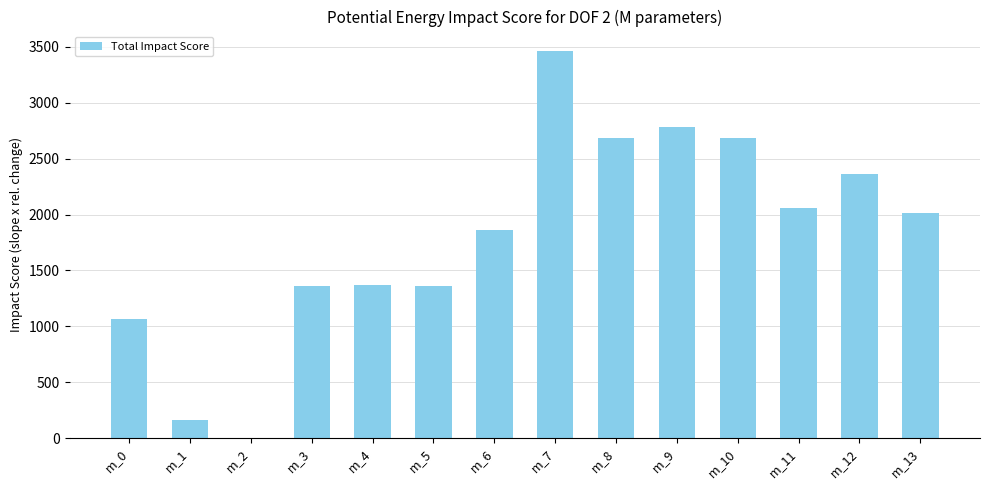

What is the greatest value displayed?

3464.2